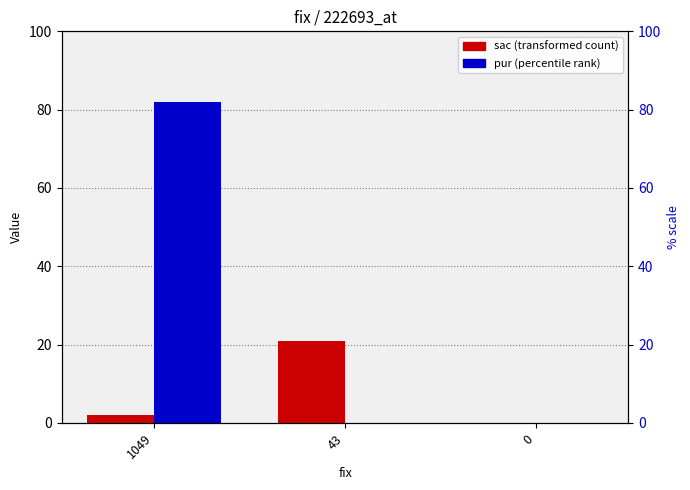

The sac series shows 0 at 0. True or false?

True